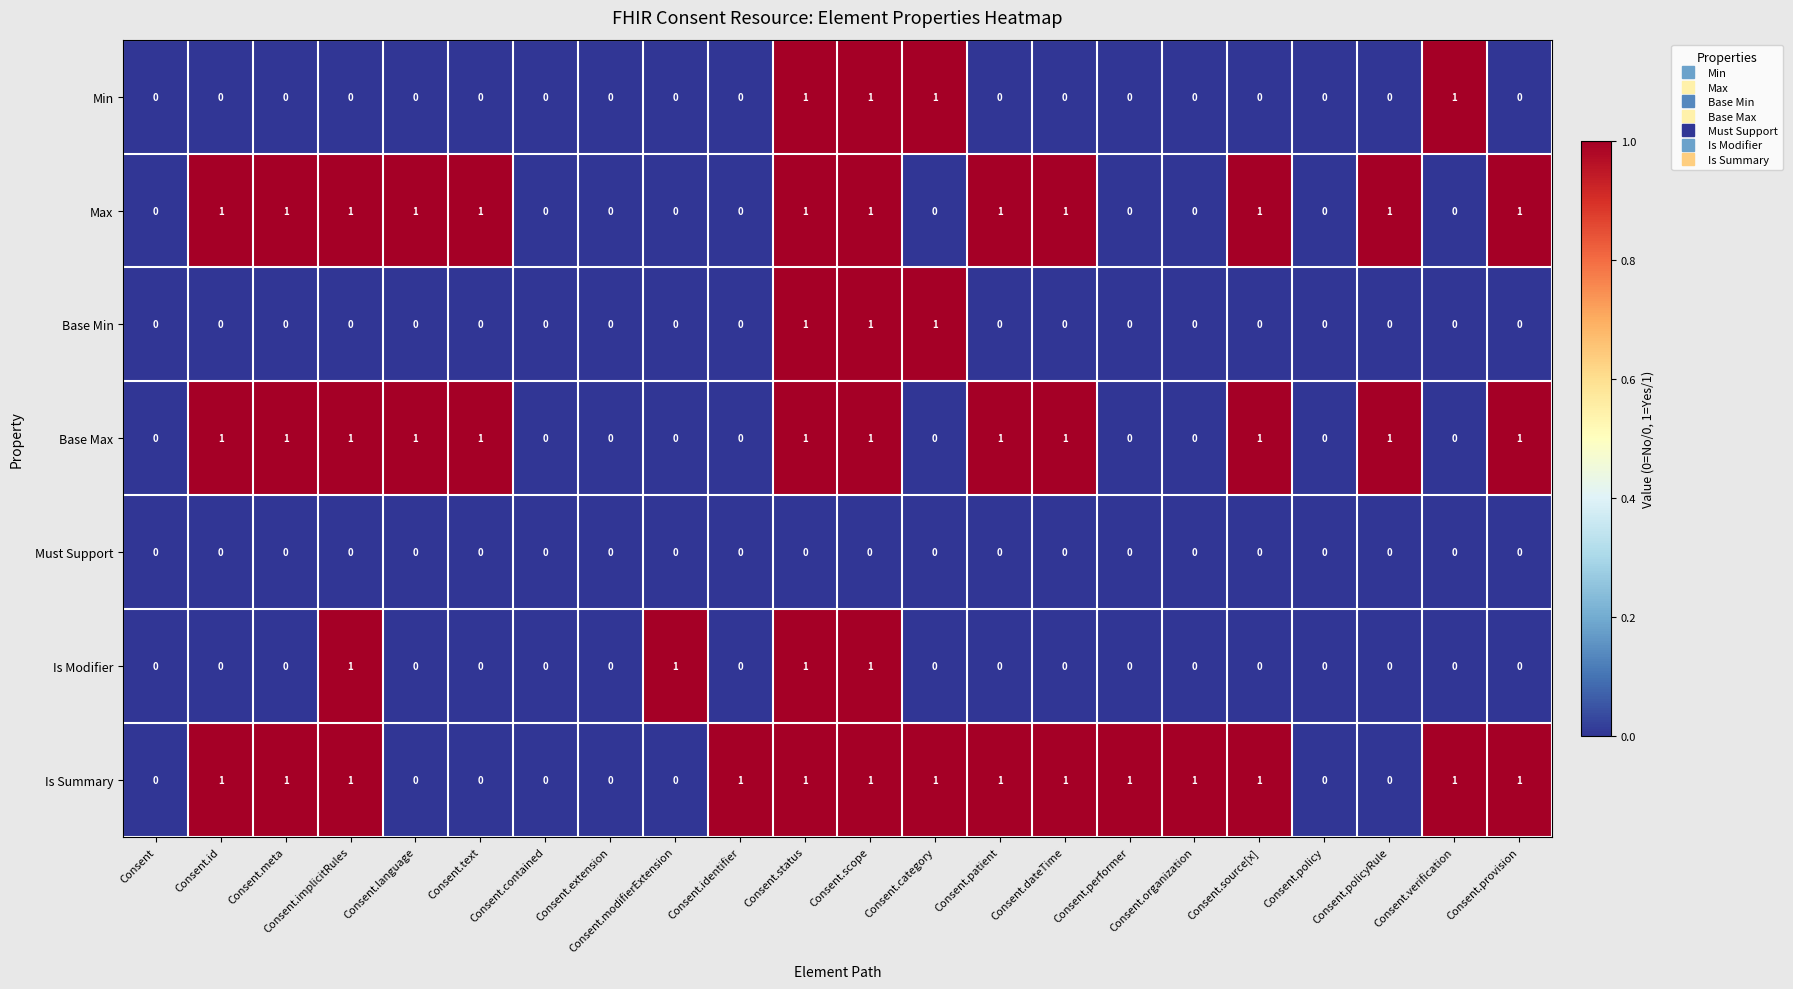

Between Consent.identifier and Consent.policy, which series saw the biggest shift?

Is Summary